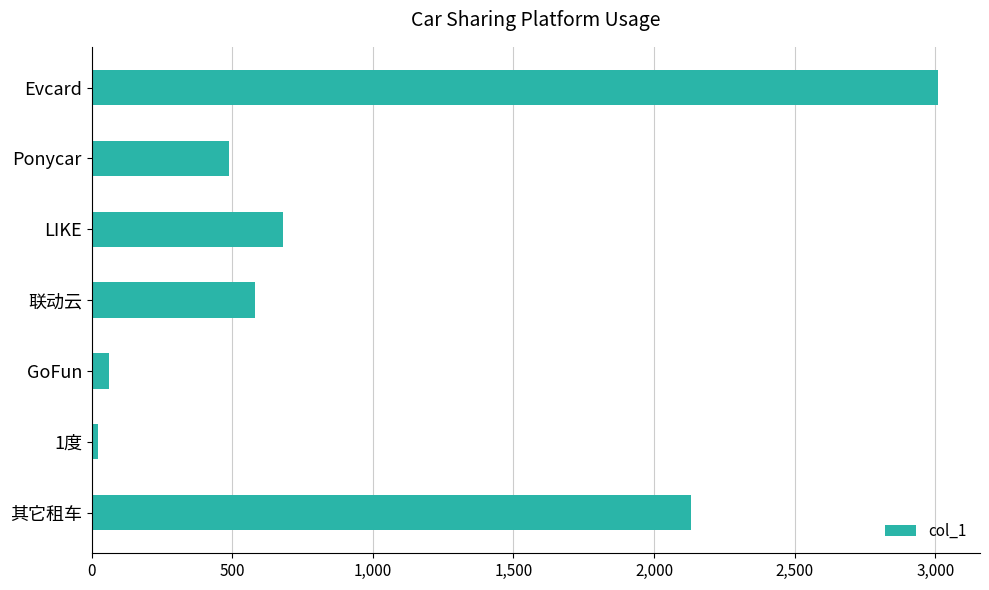

What is the approximate value at 其它租车?

2132.0